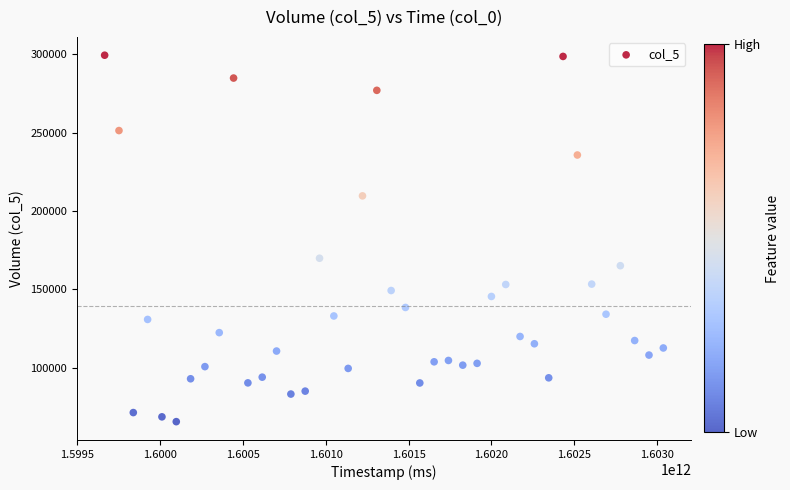

What Y value in the scatter plot is closest to 182540?

169913.9